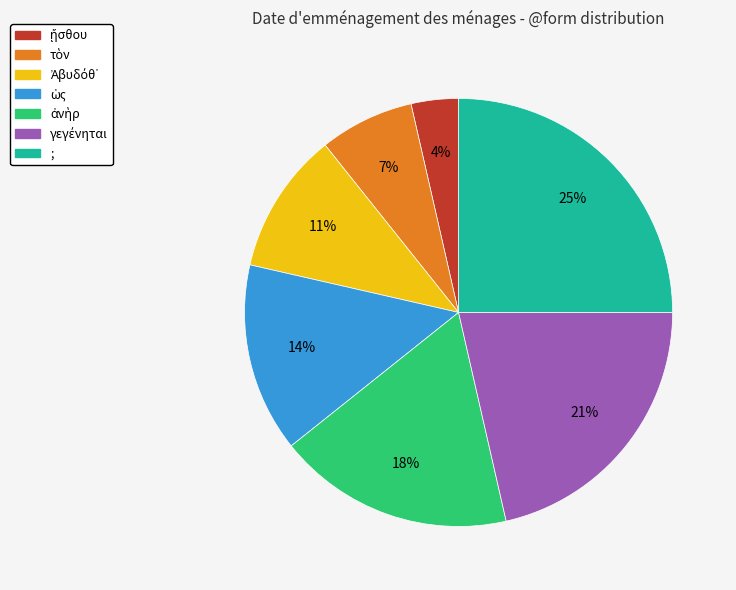

Which slice is the largest?

;